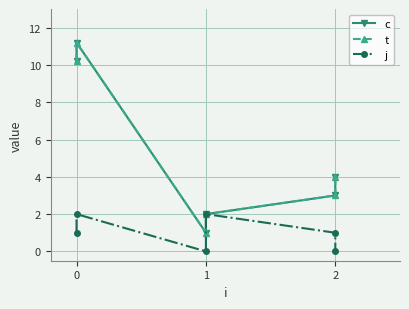

What is the average value of the j series?

1.0